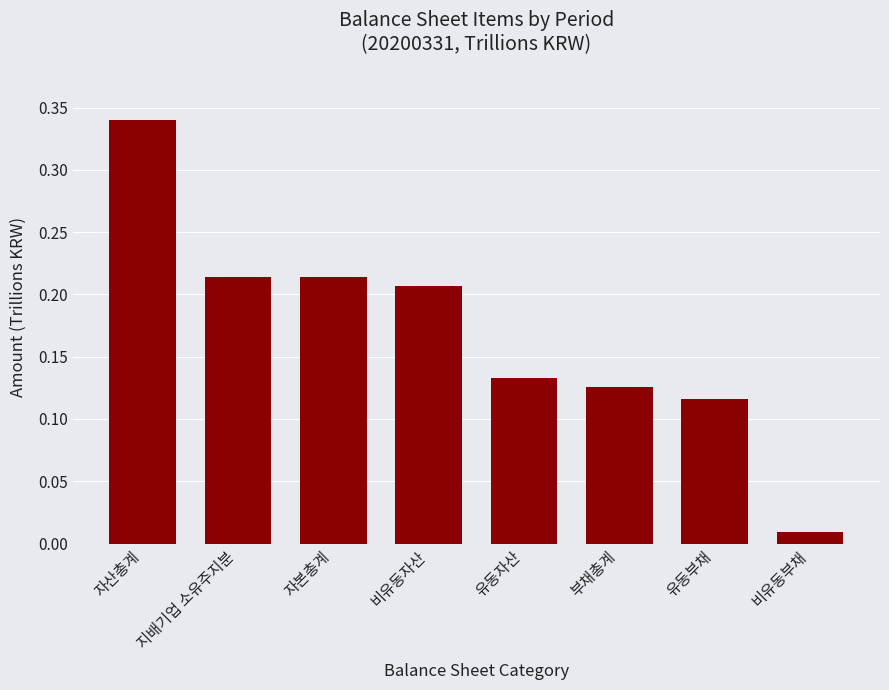

What is the sum of all values?

1.4